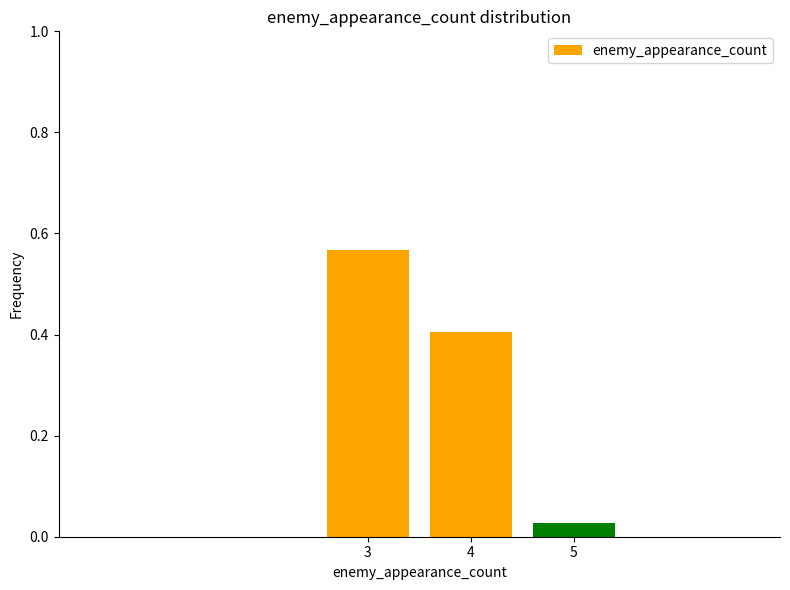

At which category does the chart reach its peak across all series?

3